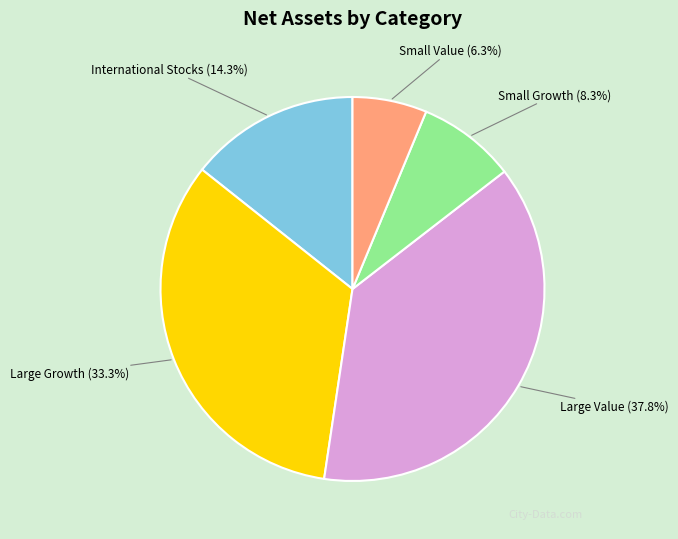

Rank the categories by value from lowest to highest.

Small Value, Small Growth, International Stocks, Large Growth, Large Value